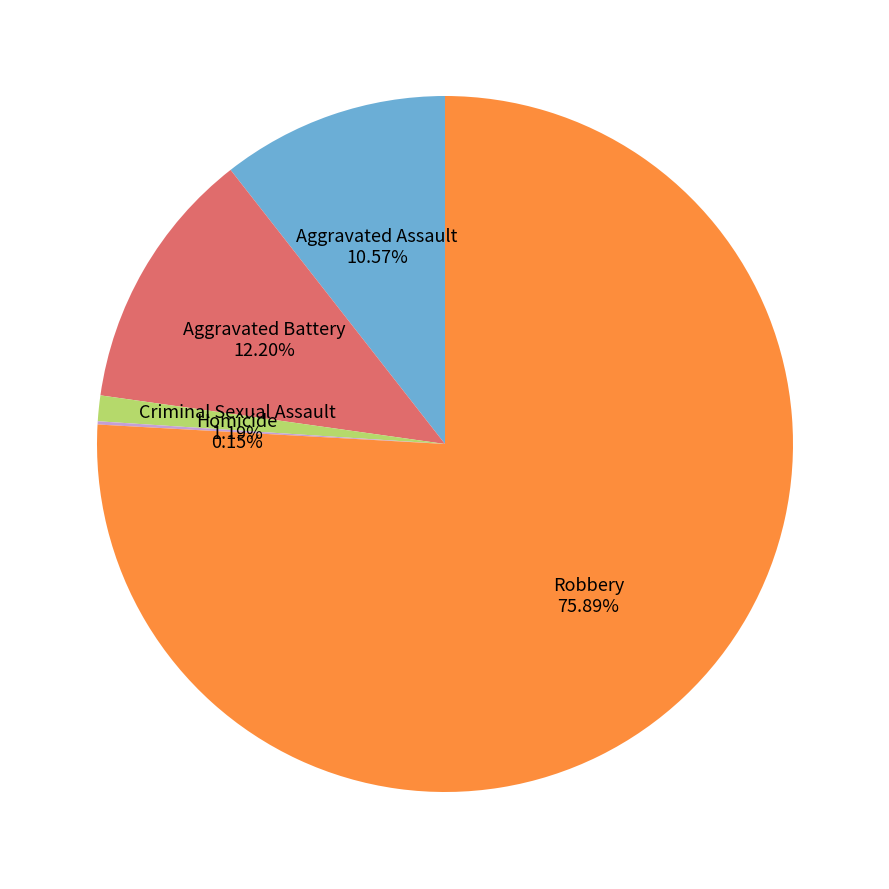

Which category accounts for the majority?

Robbery